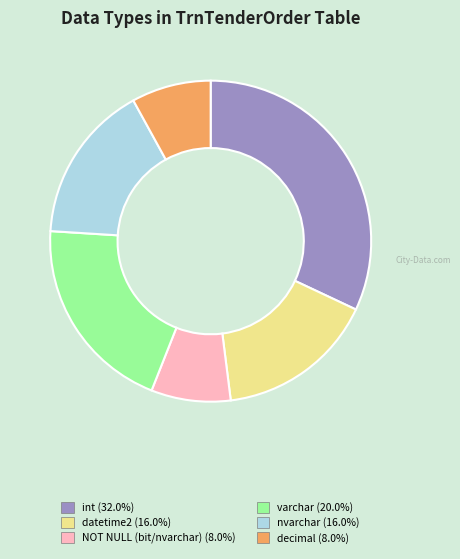

Does any single category account for the majority?

No